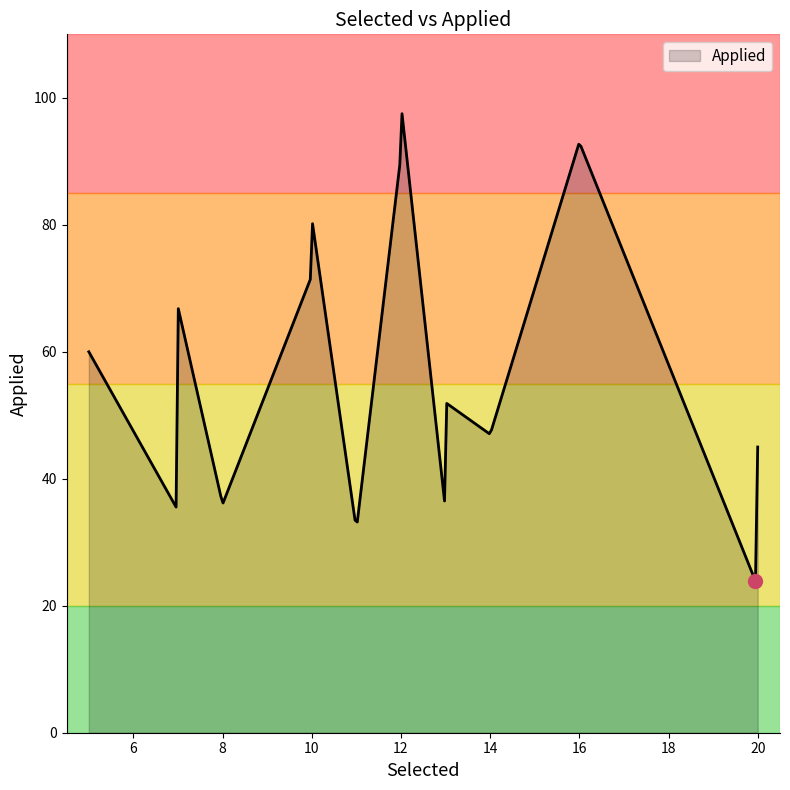

What is the average value?

57.5